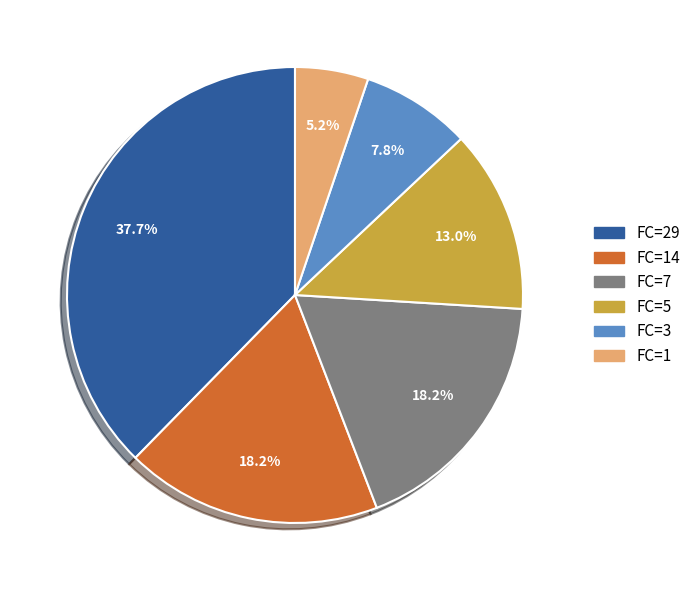

What is the smallest slice in the pie chart?

FC=1